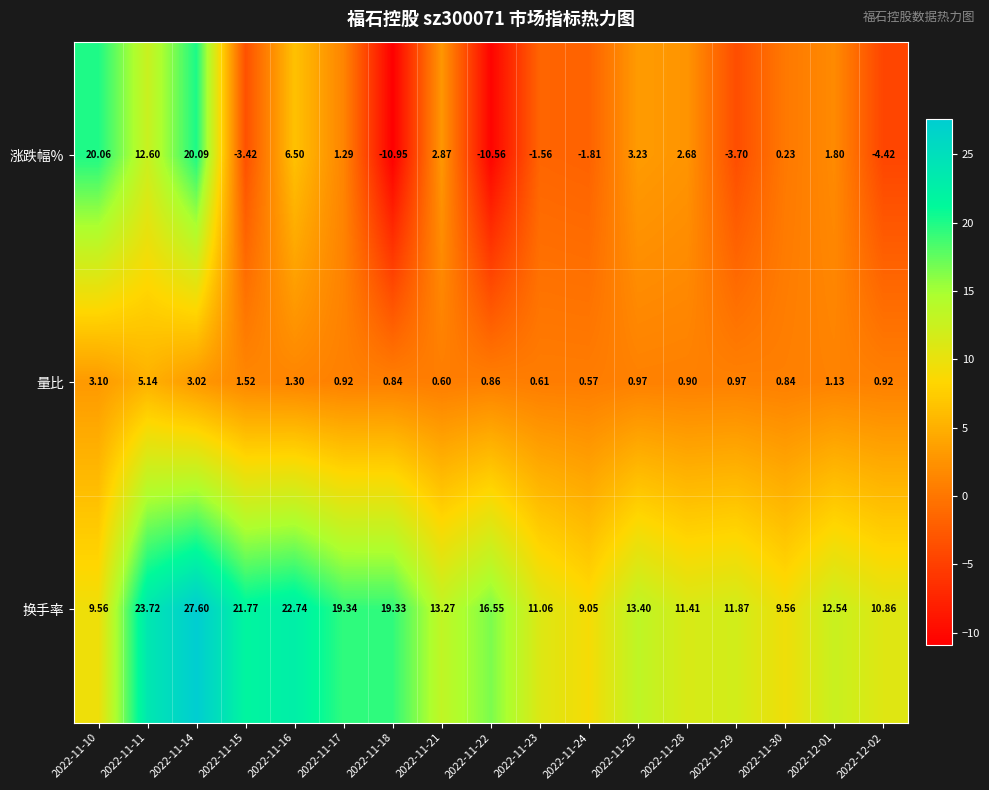

Which series changed the most between 2022-11-15 and 2022-11-21?

换手率